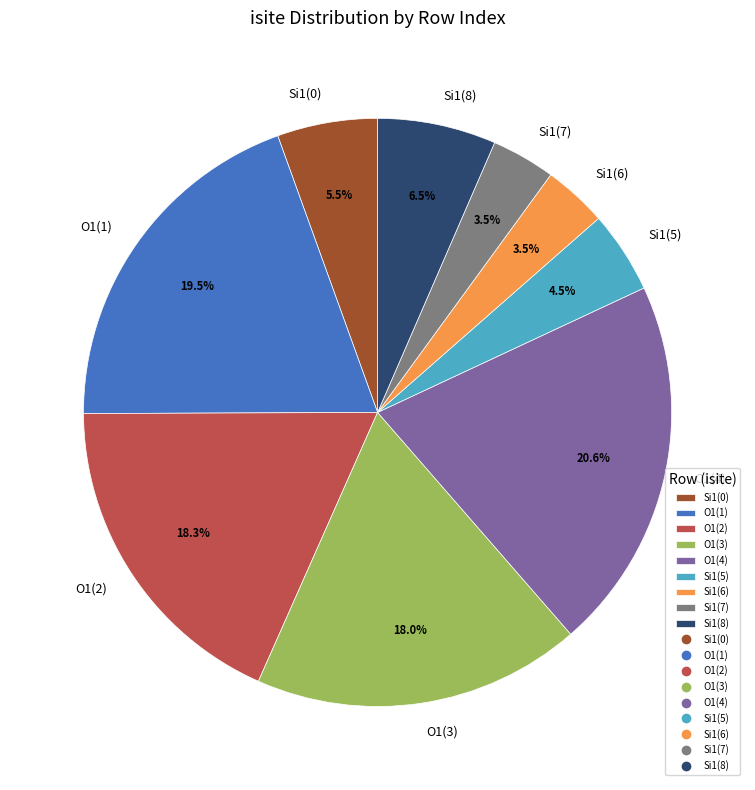

Is there any slice that represents more than half of the pie?

No